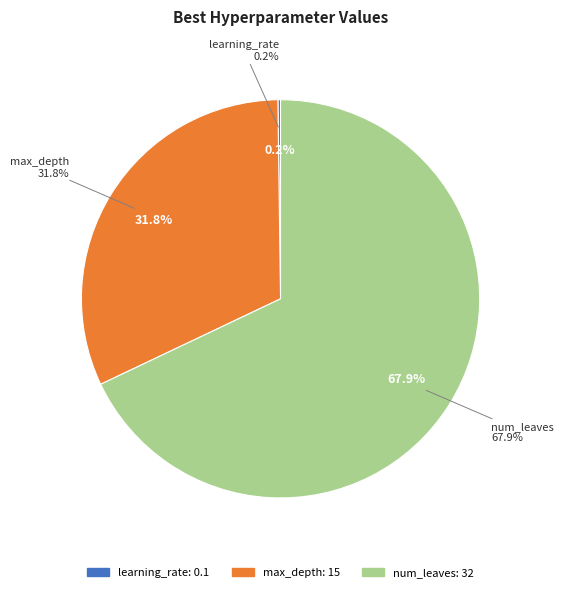

Rank the categories by value from lowest to highest.

learning_rate, max_depth, num_leaves